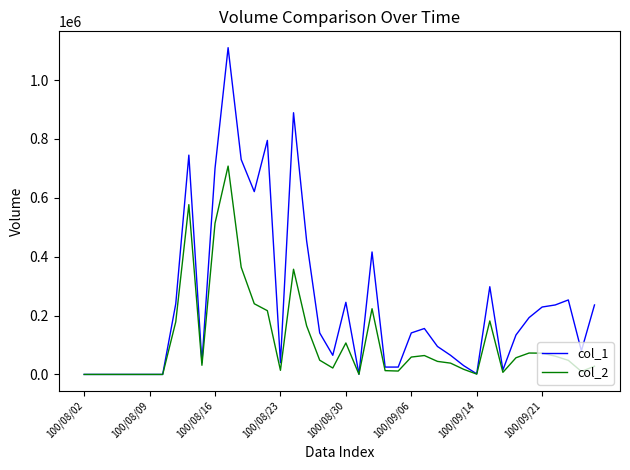

Rank the series by their maximum value, from lowest to highest.

col_2, col_1